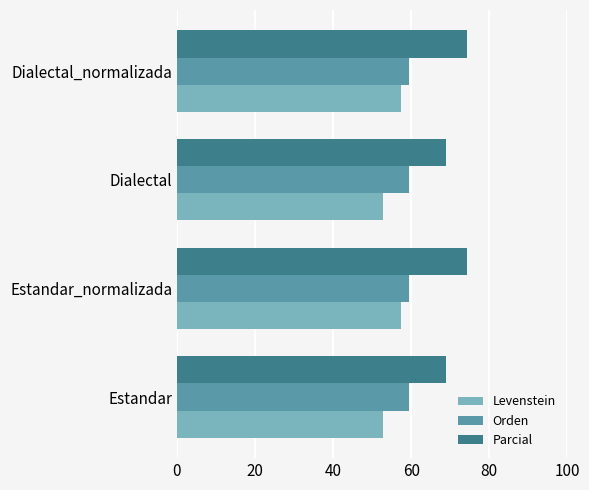

What is the highest value of the Orden series?

59.5